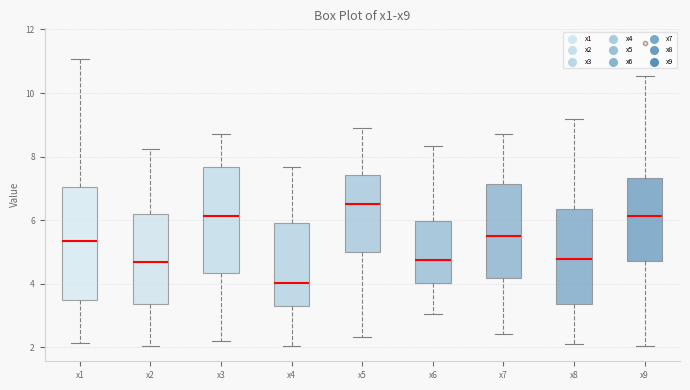

Which box has the highest median line?

x5